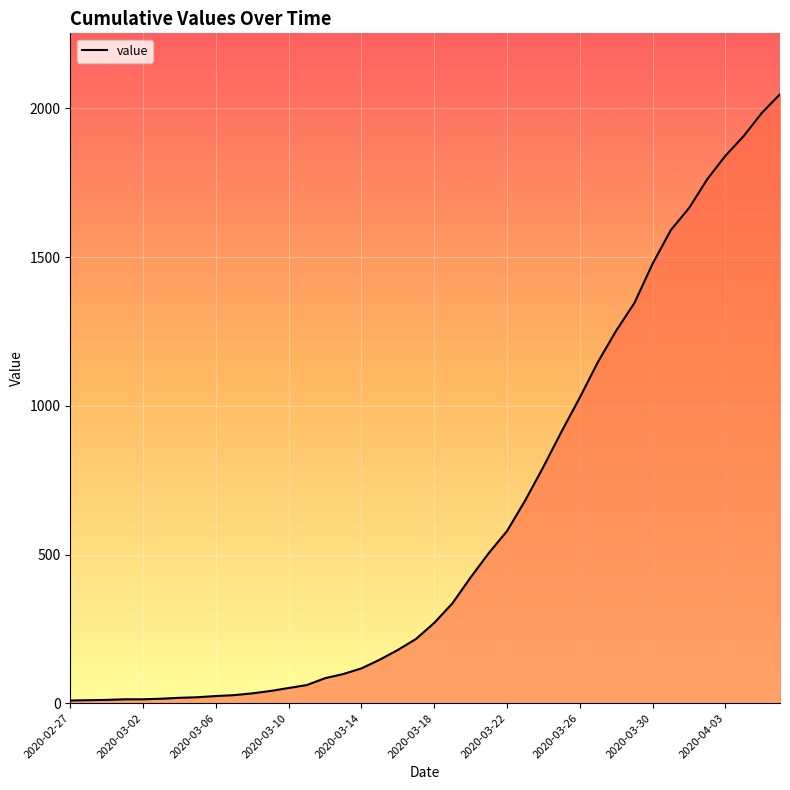

What is the difference between the maximum and minimum values?

2039